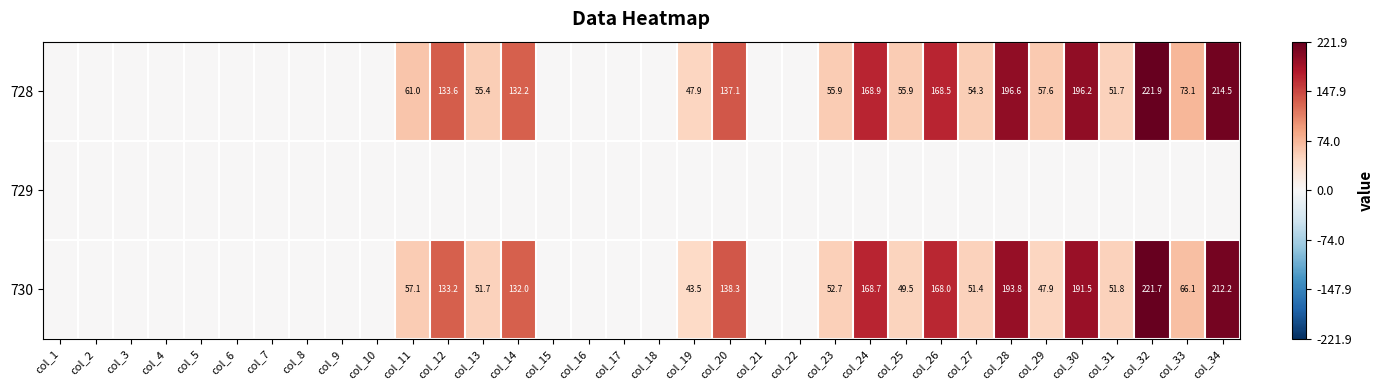

The 728 series shows 168.9 at col_24. True or false?

True